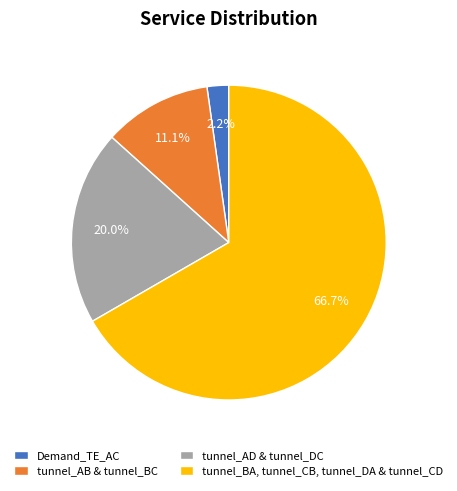

Which category has the biggest portion of the pie?

tunnel_BA, tunnel_CB, tunnel_DA & tunnel_CD